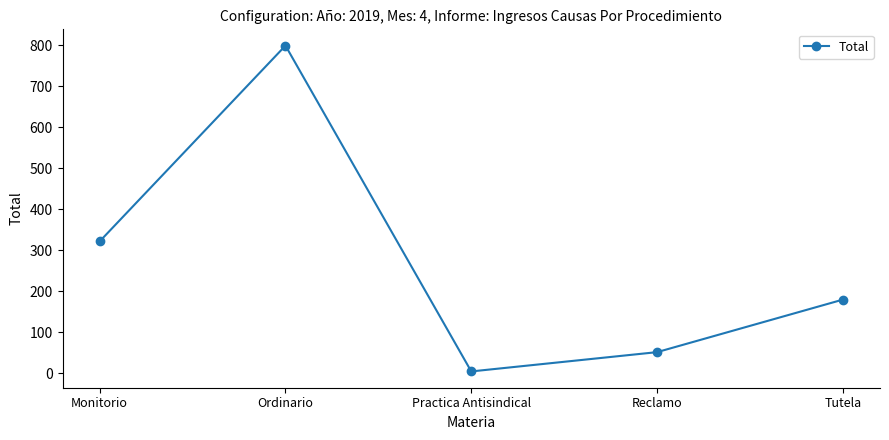

Reading right to left, what are all the values shown in this chart?

180	52	5	799	322